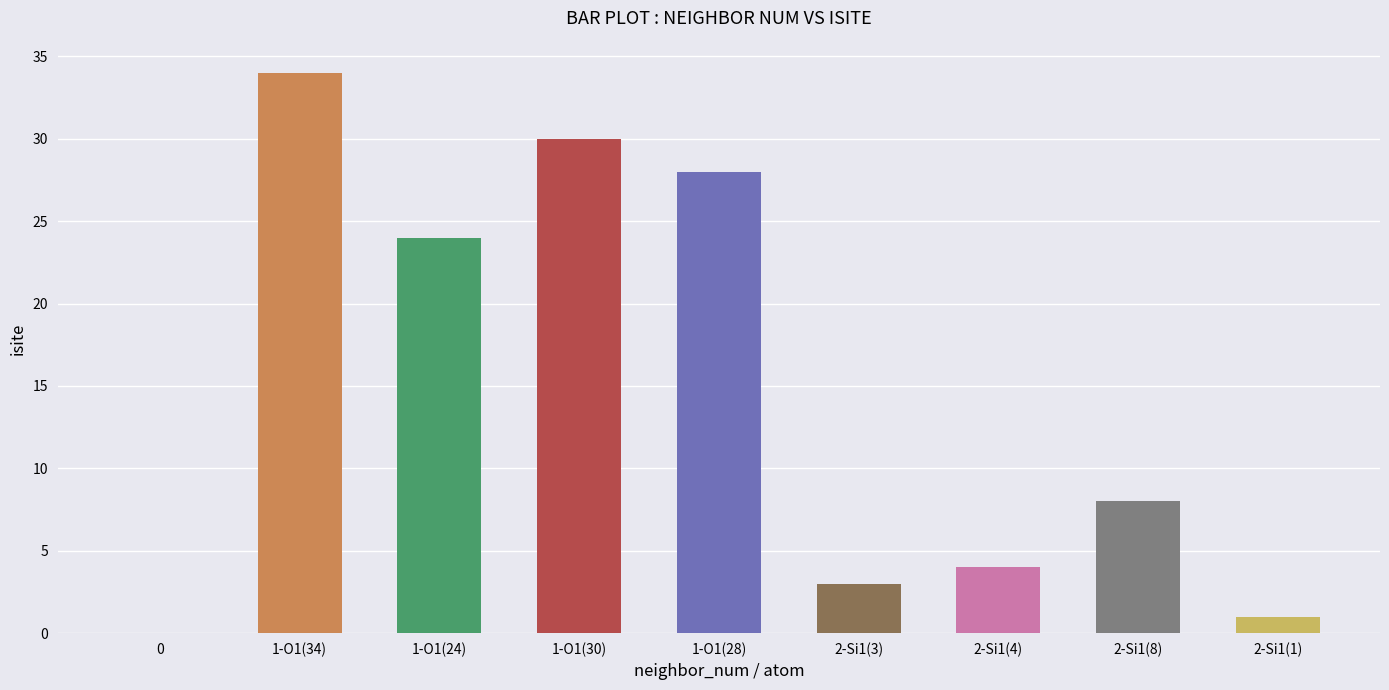

Rank the categories by value from lowest to highest.

0, 2-Si1(1), 2-Si1(3), 2-Si1(4), 2-Si1(8), 1-O1(24), 1-O1(28), 1-O1(30), 1-O1(34)